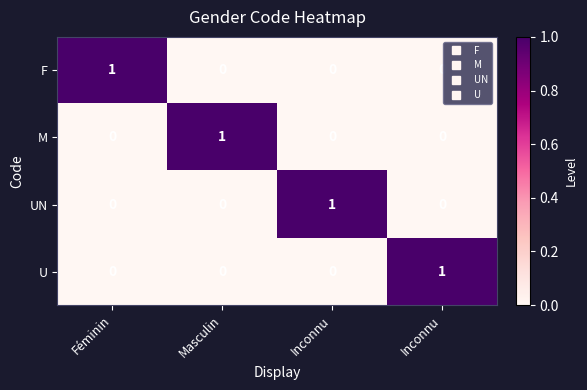

How many data points in U are above 0?

1